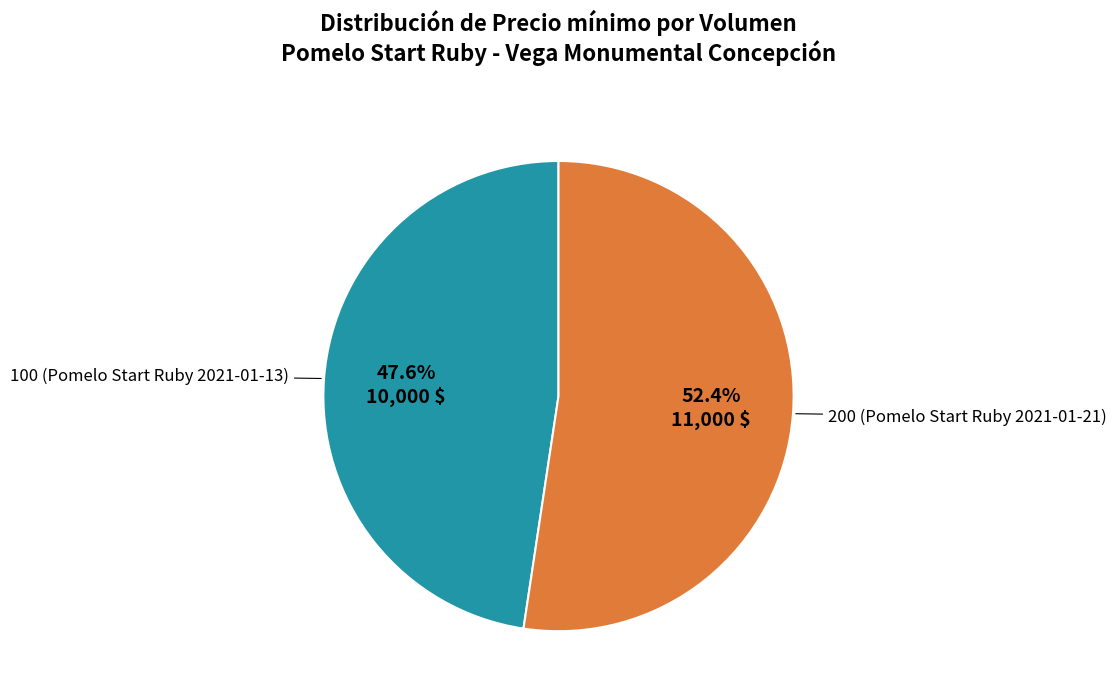

Is there any slice that represents more than half of the pie?

Yes